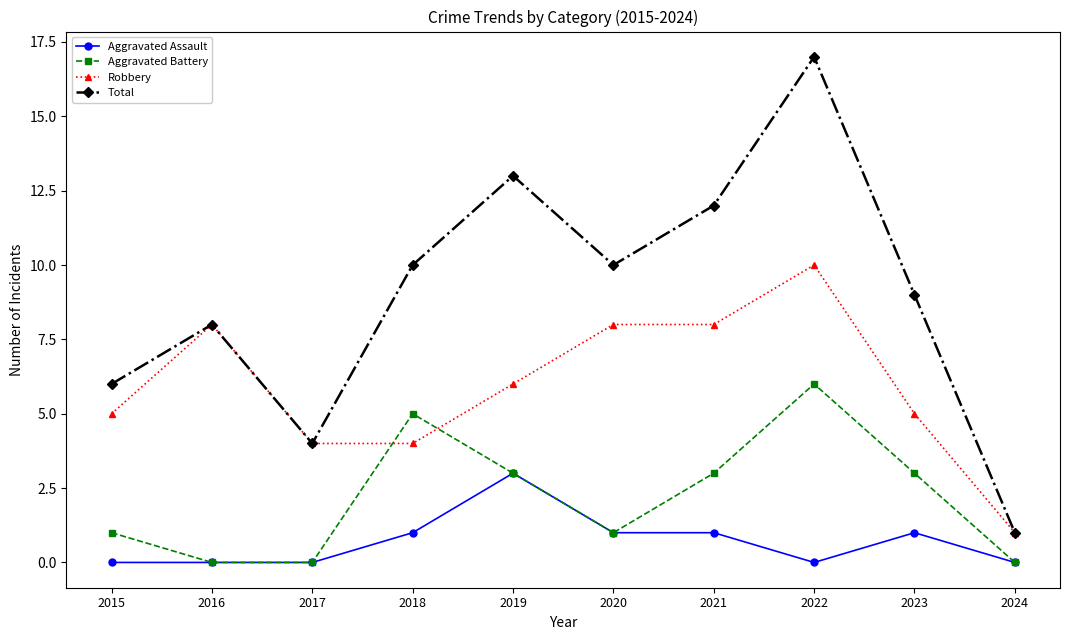

How many interior local valleys does the Total series have?

2